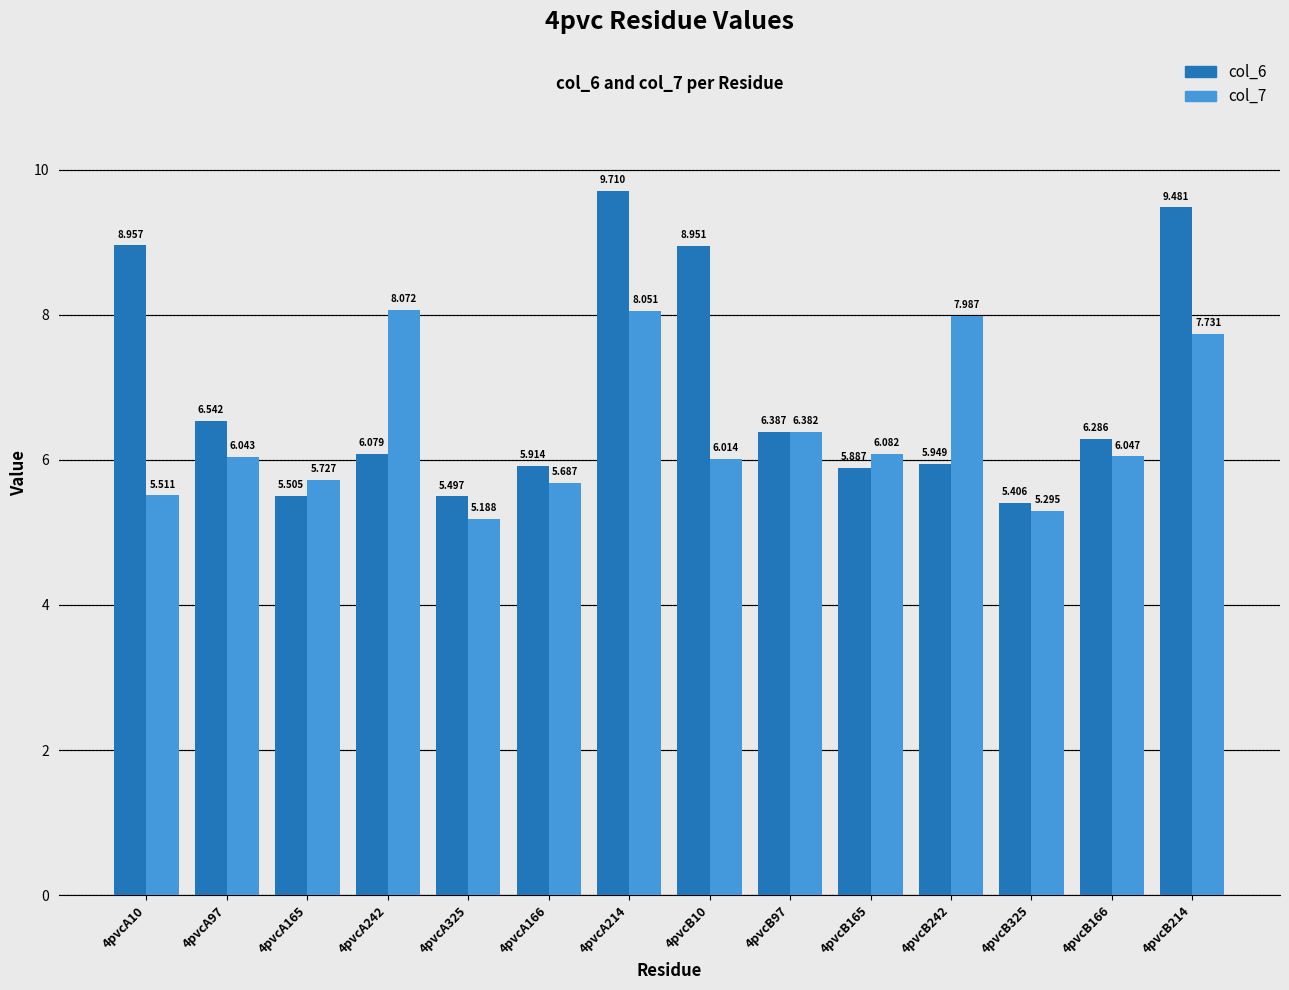

Reading right to left, extract all data points from this chart.

col_6: 9.5	6.3	5.4	5.9	5.9	6.4	9.0	9.7	5.9	5.5	6.1	5.5	6.5	9.0
col_7: 7.7	6.0	5.3	8.0	6.1	6.4	6.0	8.1	5.7	5.2	8.1	5.7	6.0	5.5